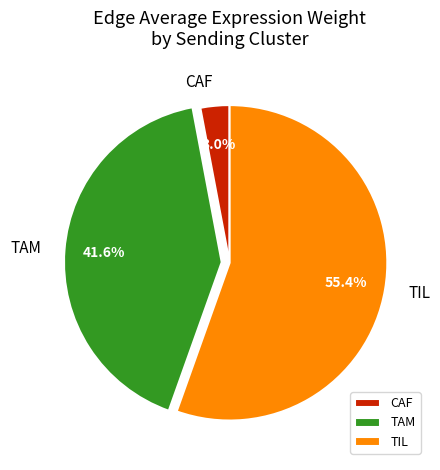

Rank the categories by value from lowest to highest.

CAF, TAM, TIL